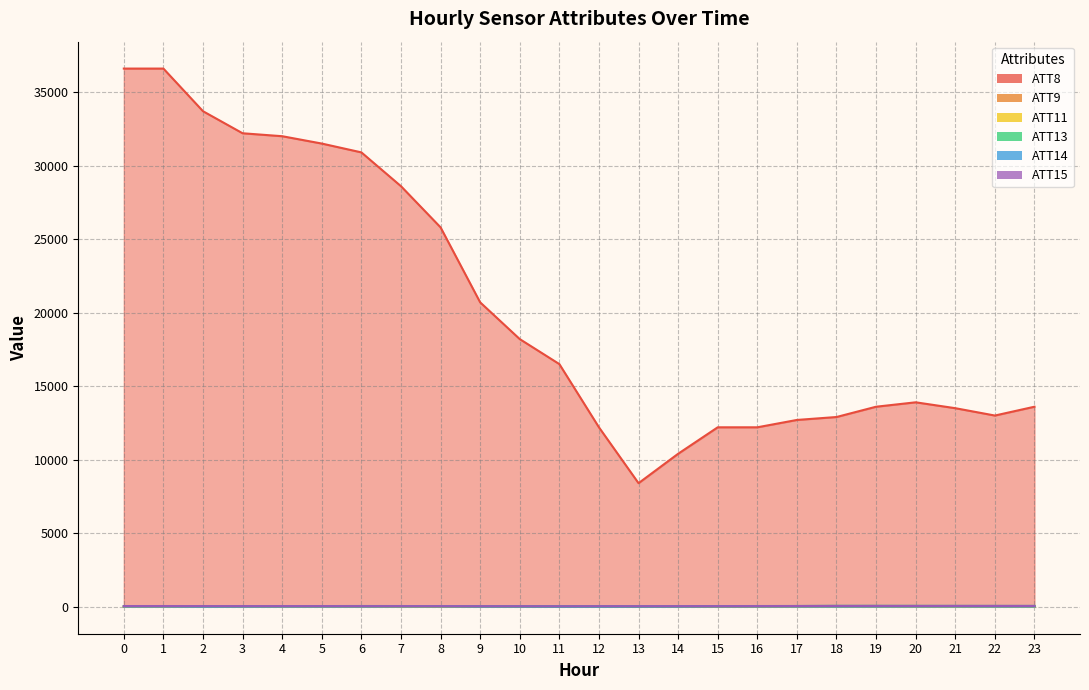

Is it true that ATT15 equals 57.8 at 12?

False